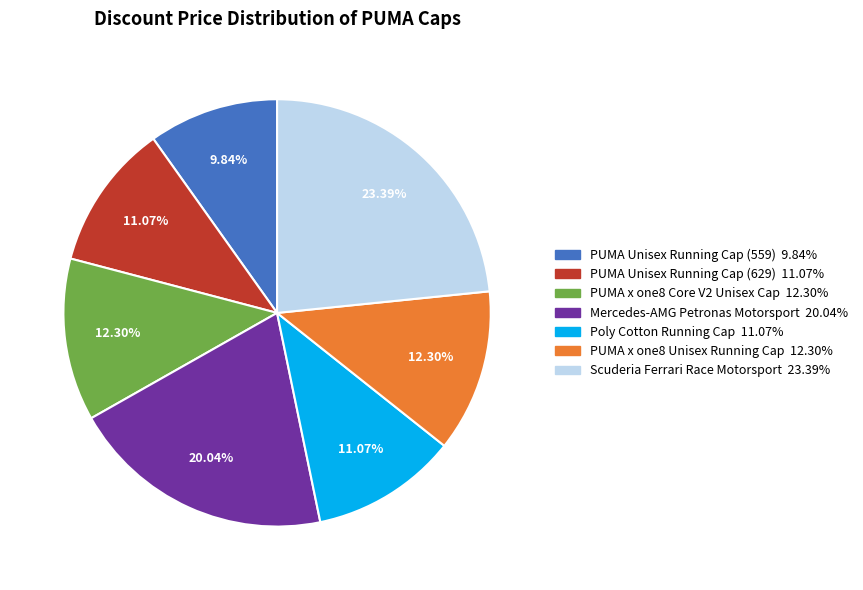

What percentage is the PUMA x one8 Core V2 Unisex Cap slice, to the nearest percent?

12%